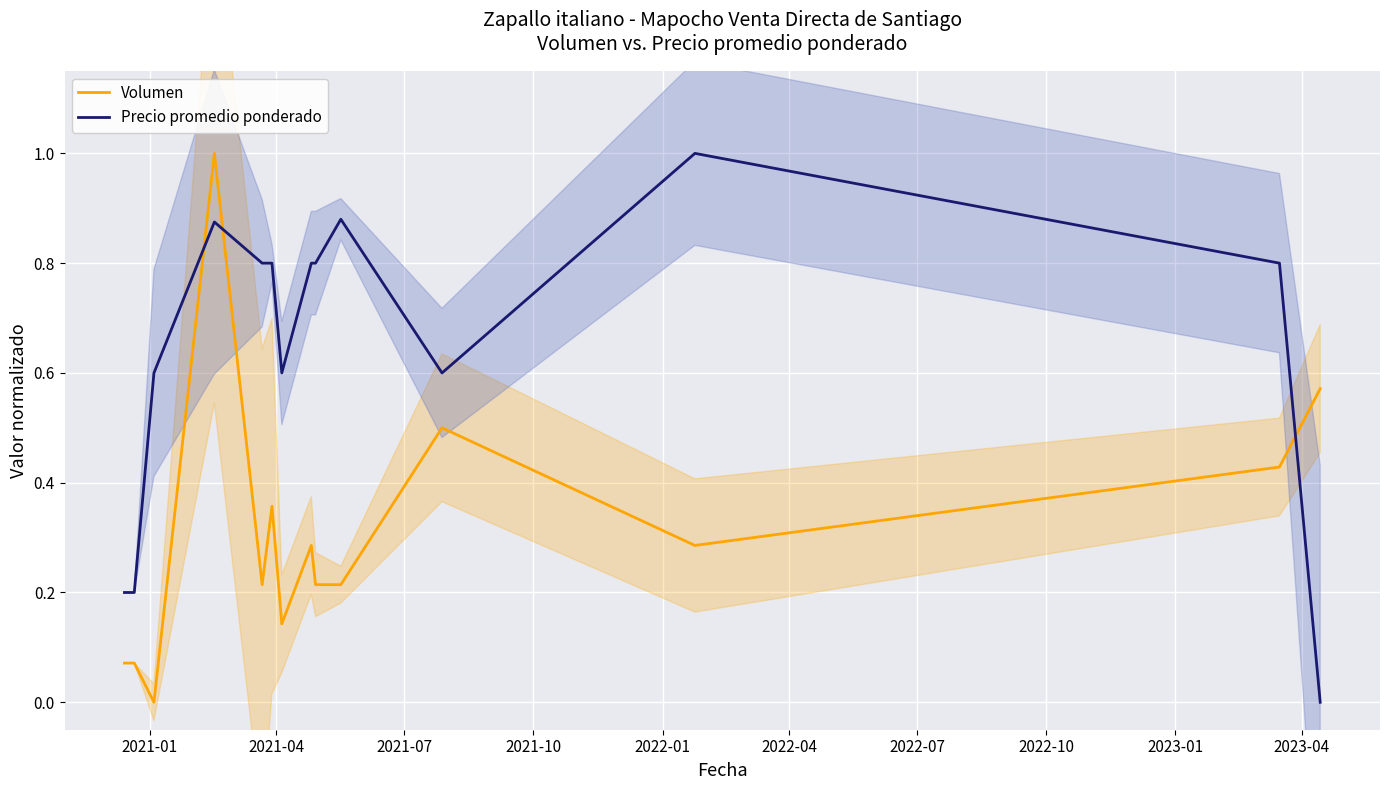

True or false: Precio promedio ponderado has more than 2 points higher than both neighbors.

True